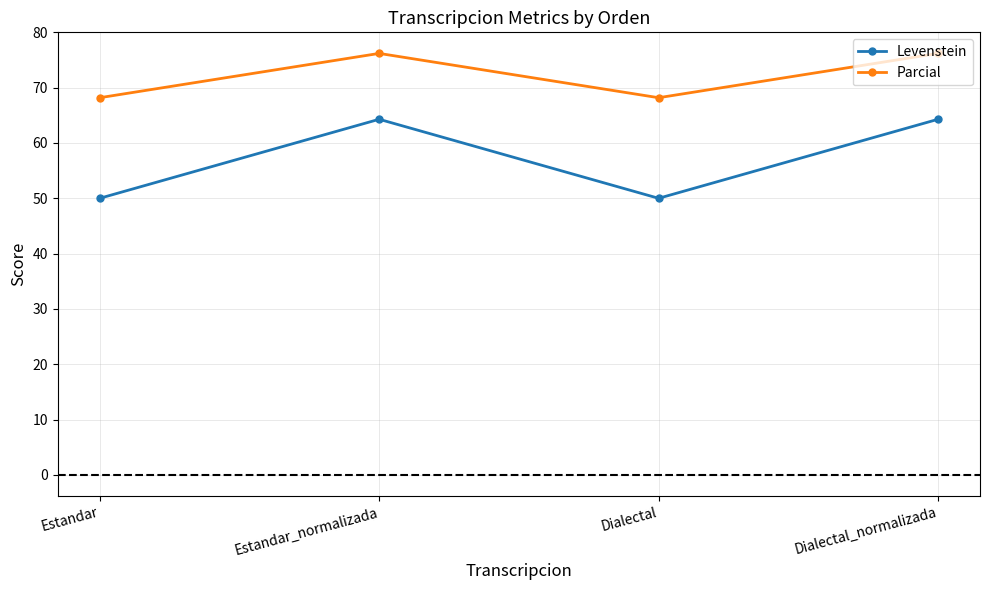

How many distinct data groups are displayed?

2